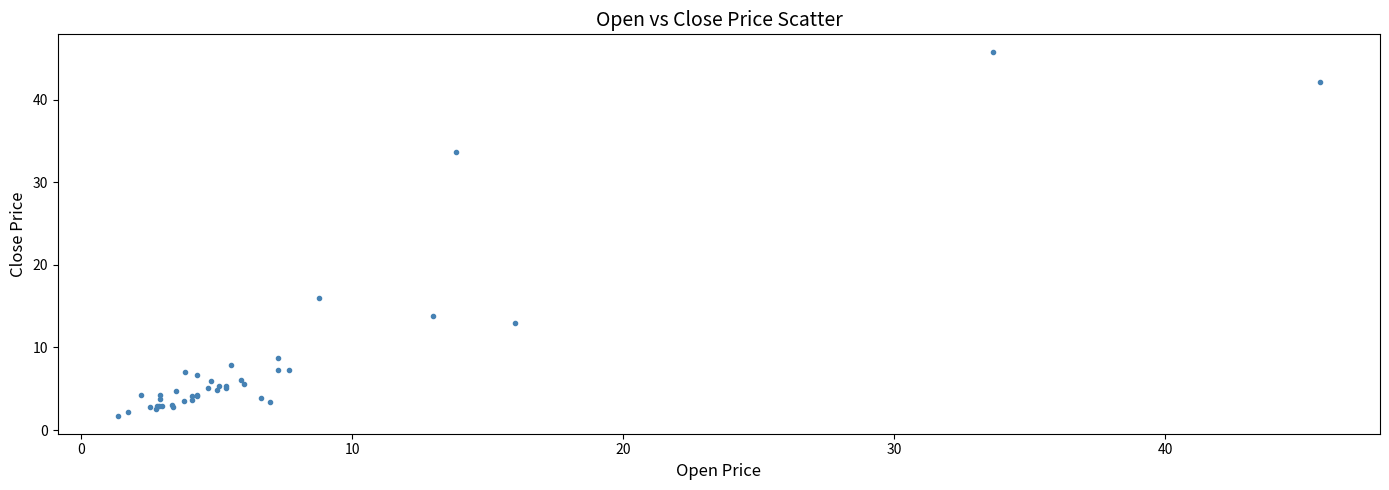

What Y value in the scatter plot is closest to 23?

16.0